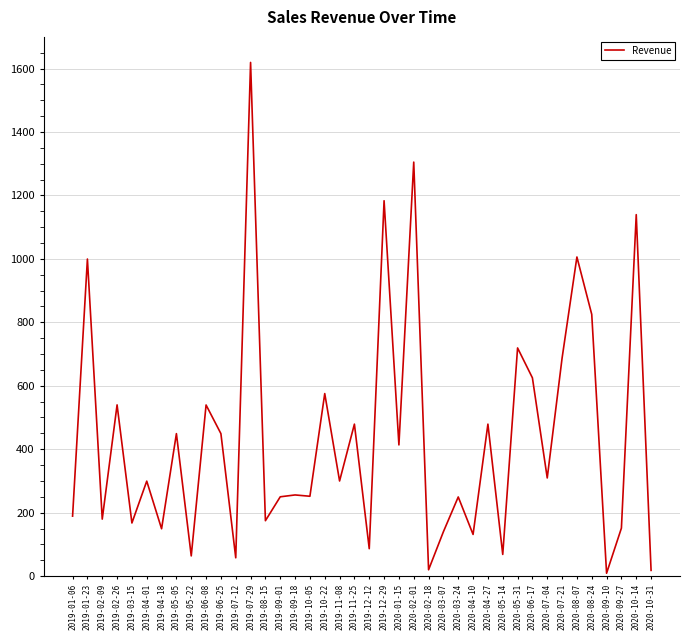

The value at 2020-01-15 is 243.7. True or false?

False